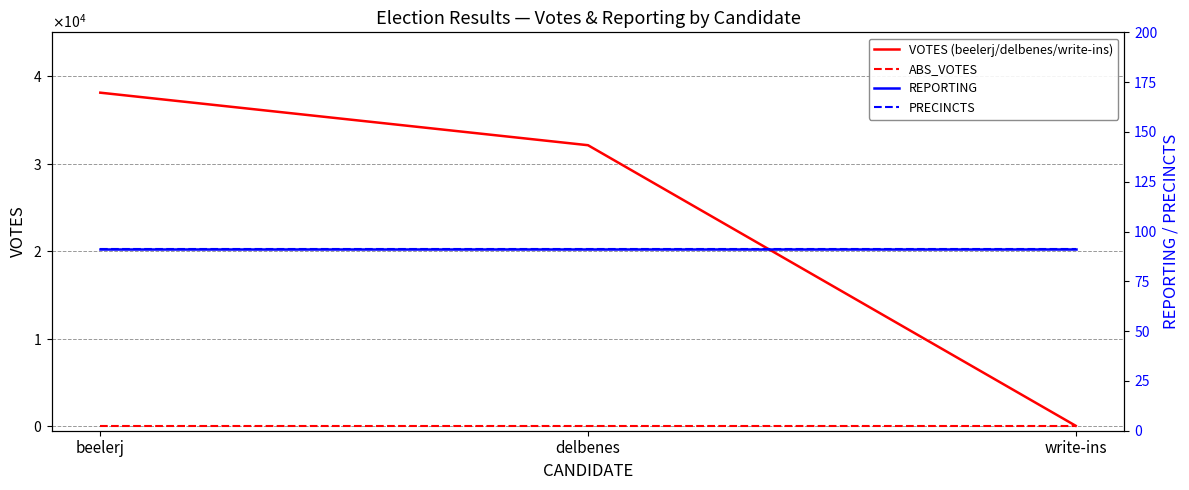

What position from the left is delbenes?

2